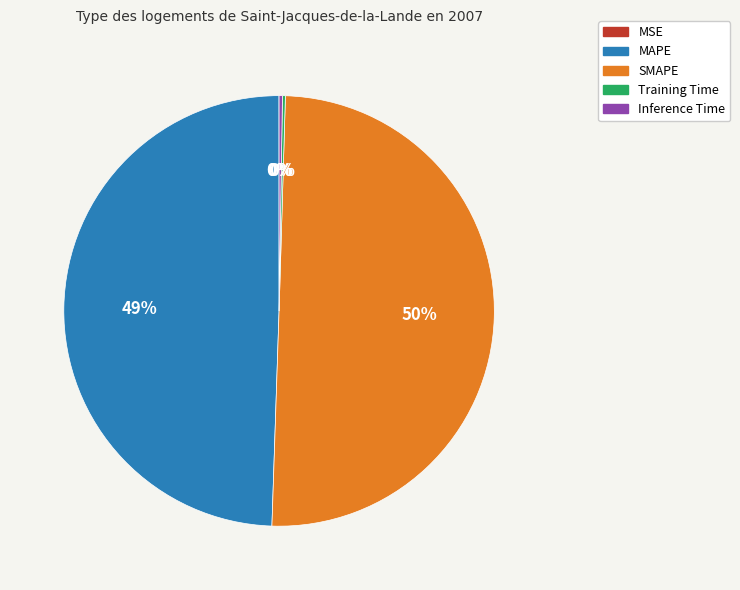

Is it true that MAPE is 49% of the pie?

True